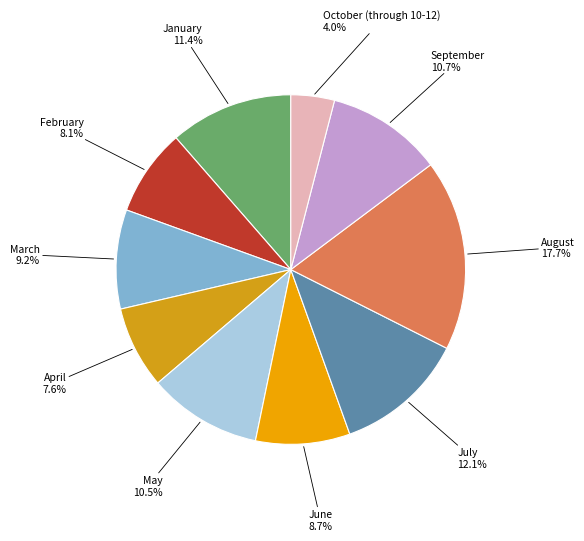

Approximately how many times larger is the value at March compared to July?

0.8